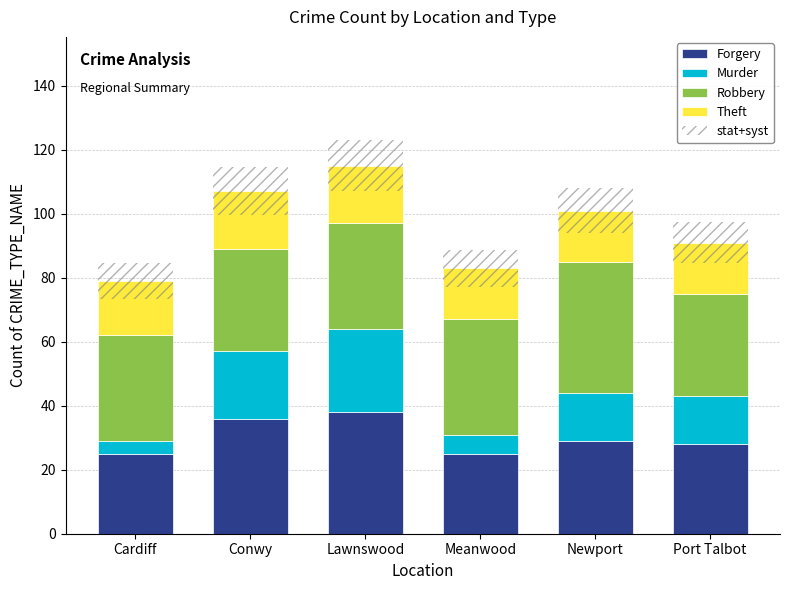

Which series has the largest total across all categories?

Robbery